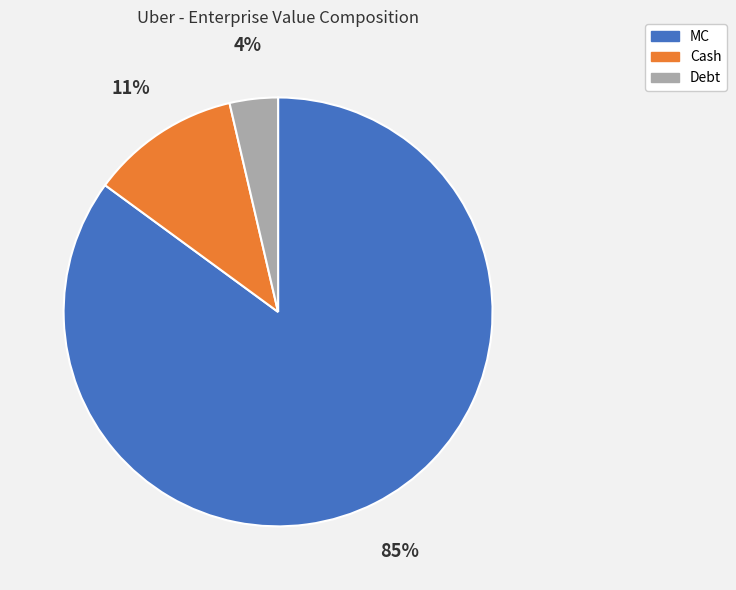

To the nearest percent, what is the average slice percentage?

33%